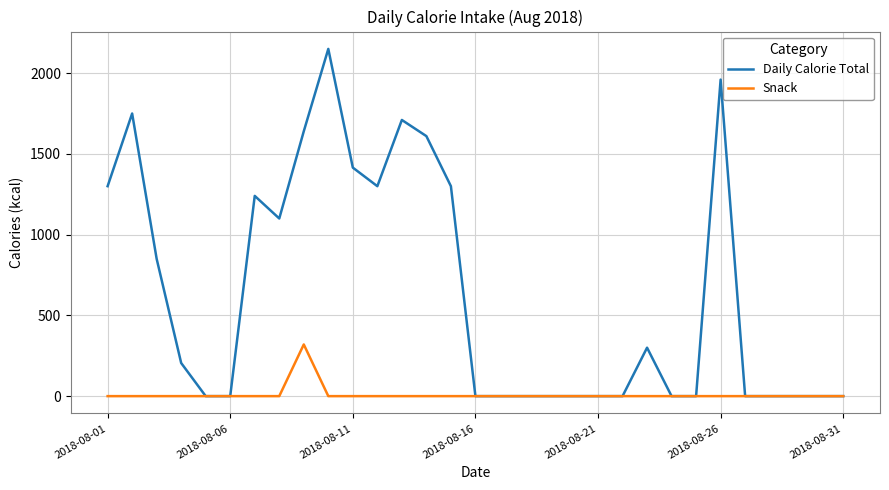

What is the difference between the maximum and minimum values in the Daily Calorie Total series?

2150